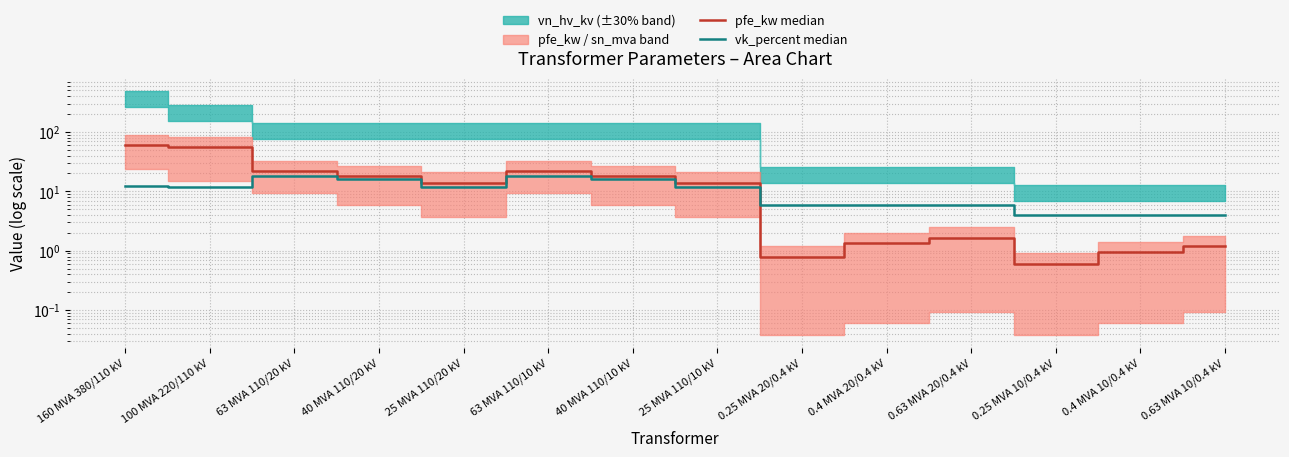

What is the value of the vk_percent median point at the 4th from the left?

16.2